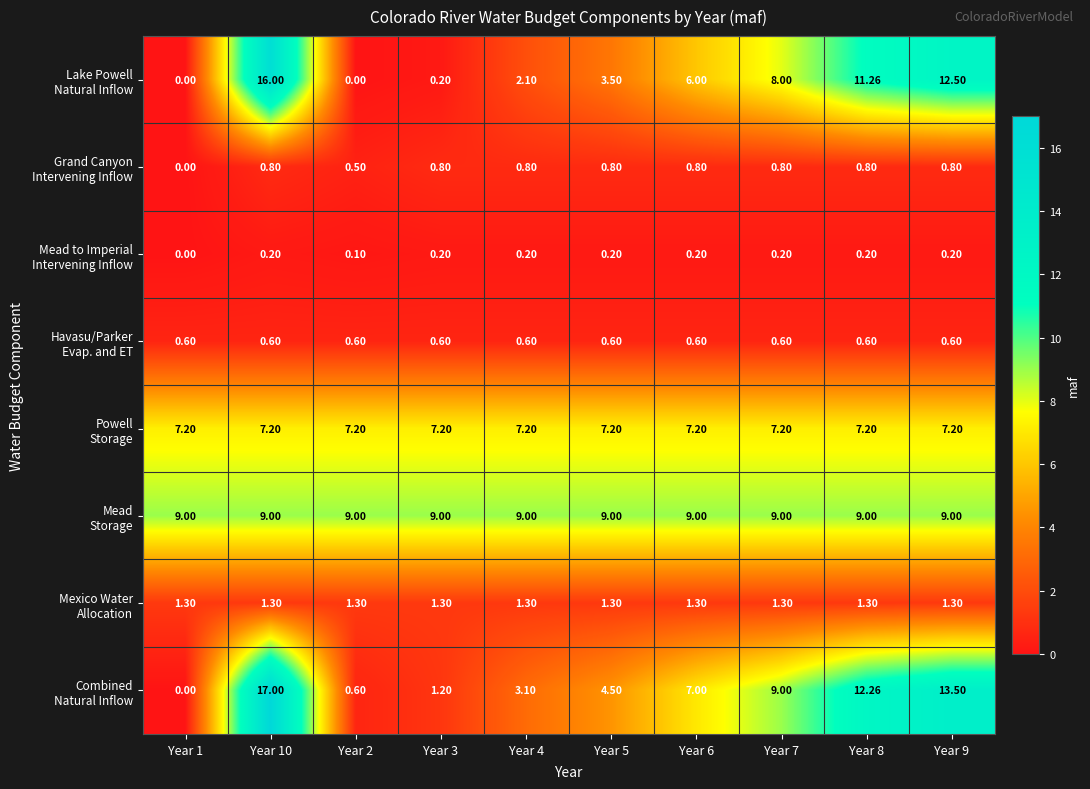

Count the number of data series in this chart.

8